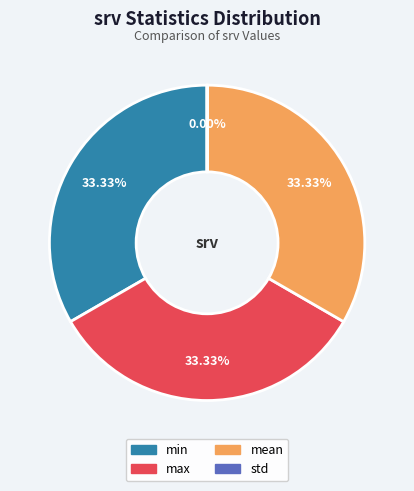

Approximately how many times larger is the value at min compared to mean?

1.0